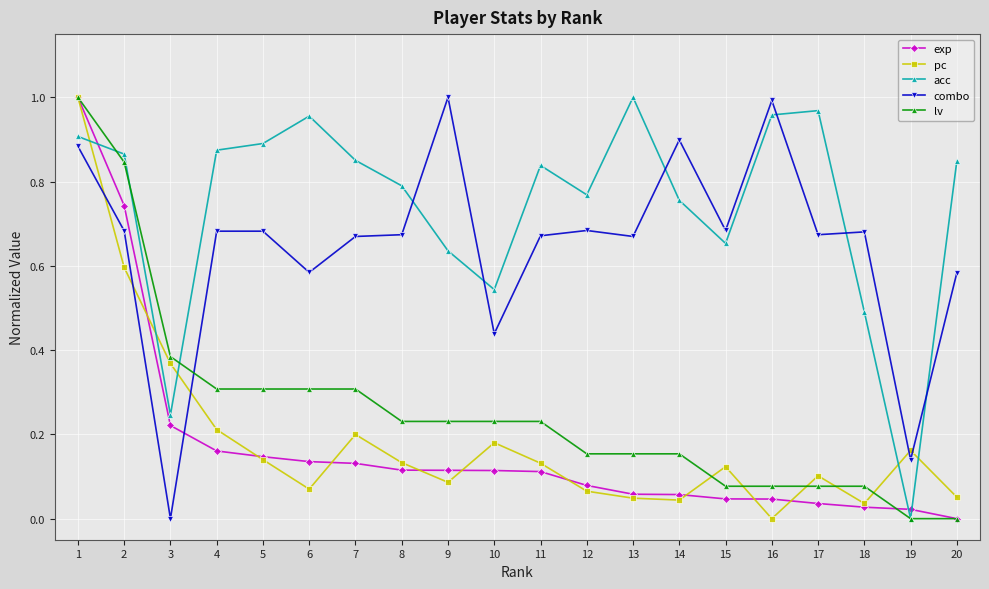

Where do combo and pc first cross each other?

1 and 2